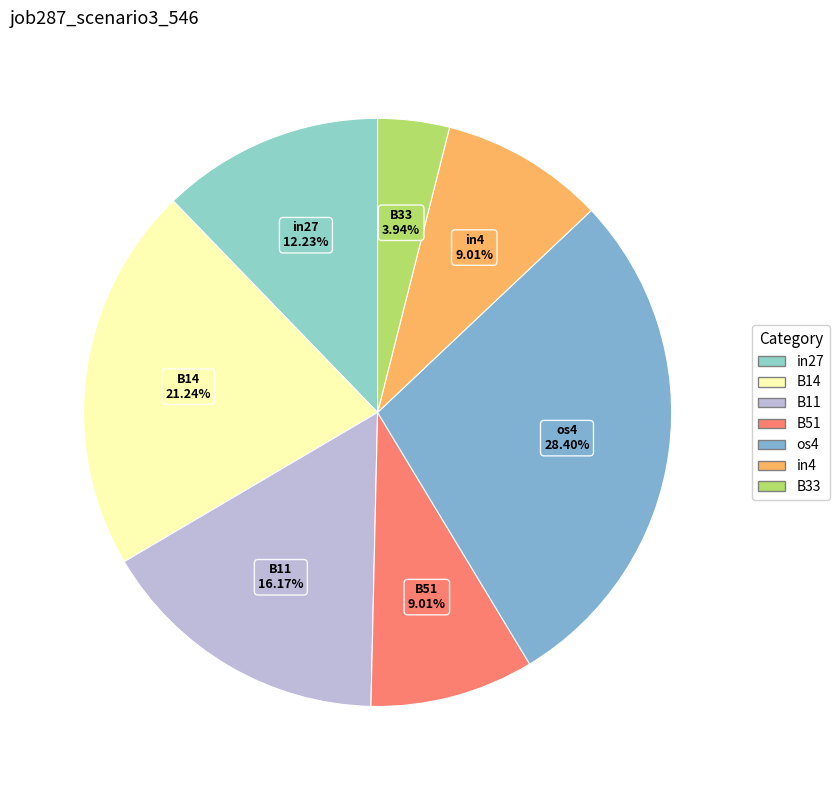

What is the largest slice in the pie chart?

os4